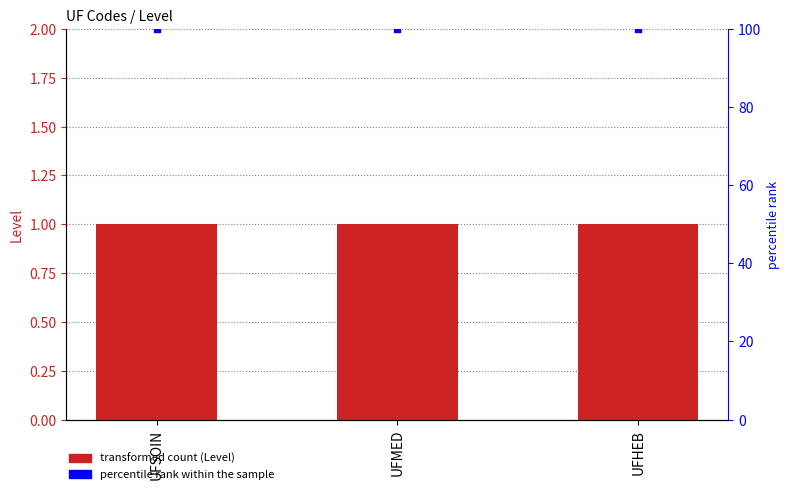

At how many categories does at least one series exceed 51?

3